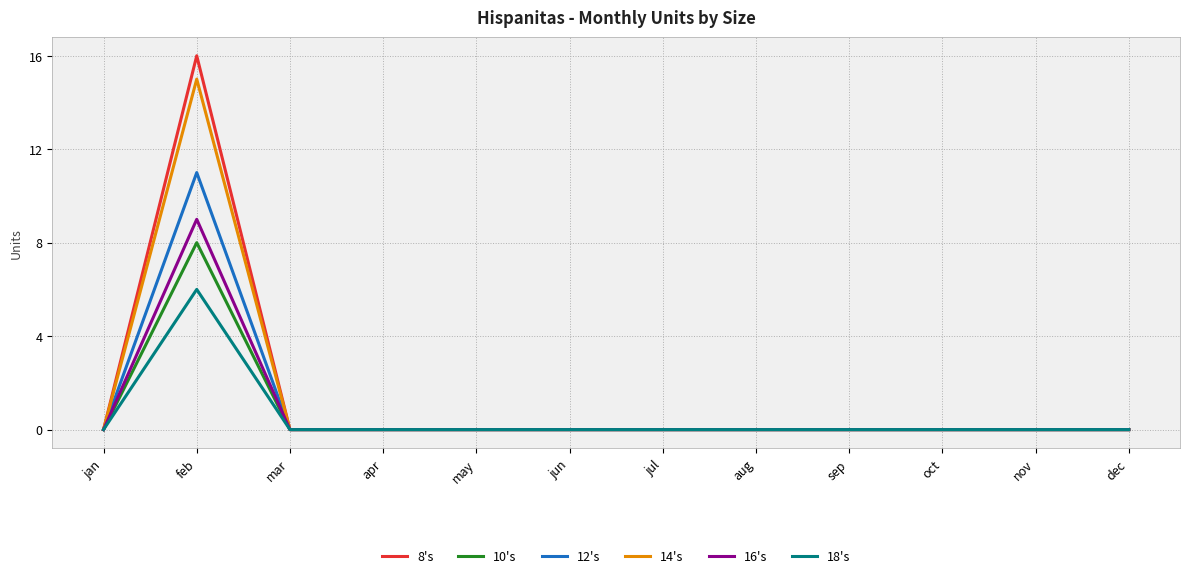

What are all the series names shown in the legend?

8's, 10's, 12's, 14's, 16's, 18's